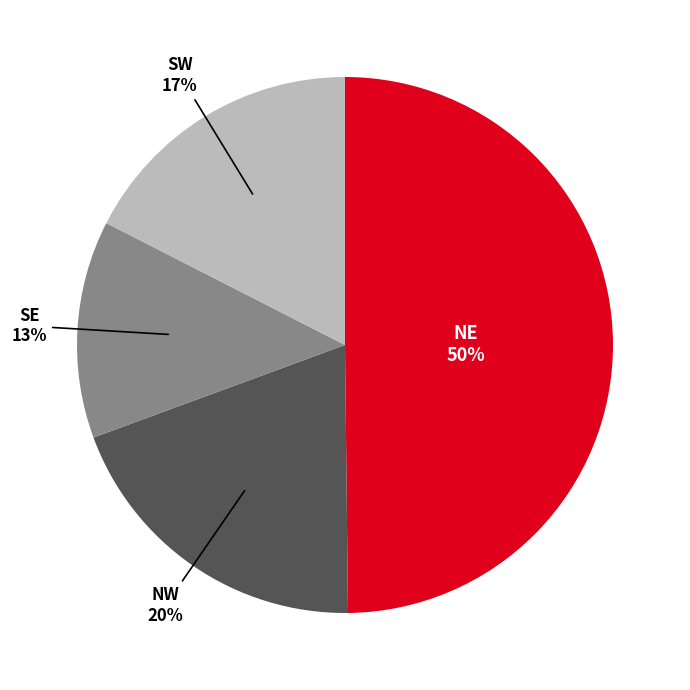

How many slices are in this pie chart?

4